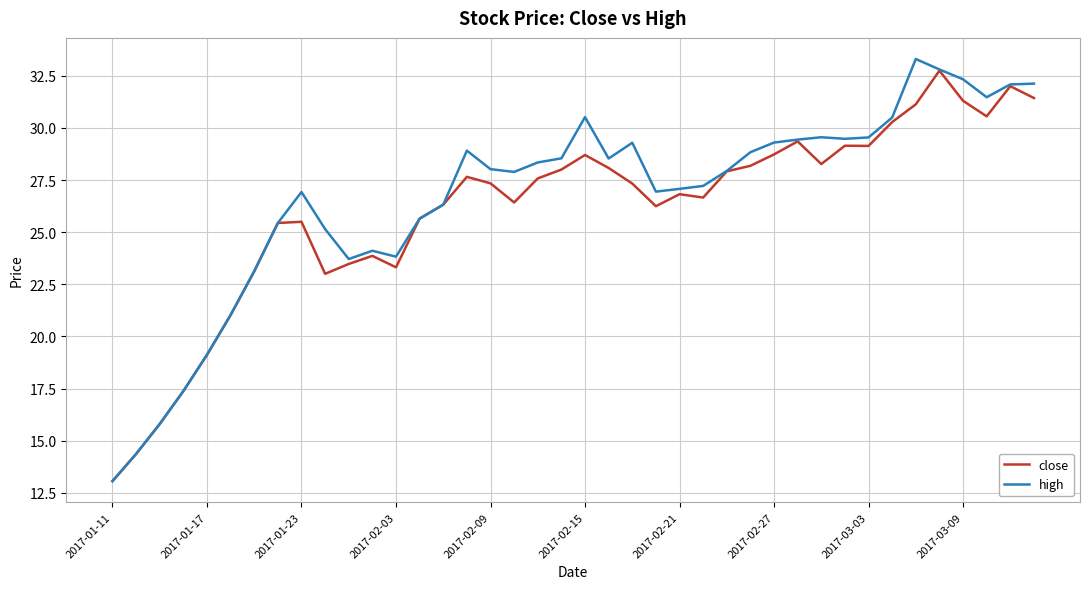

Which series has the widest spread of values?

high